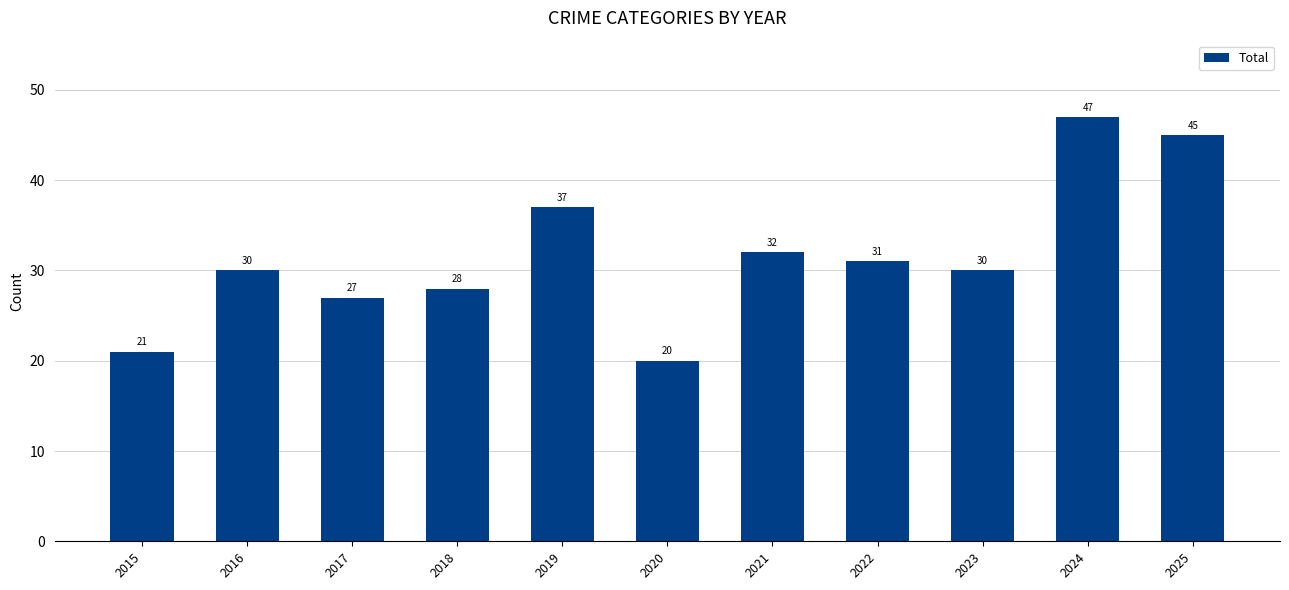

What is the greatest value displayed?

47